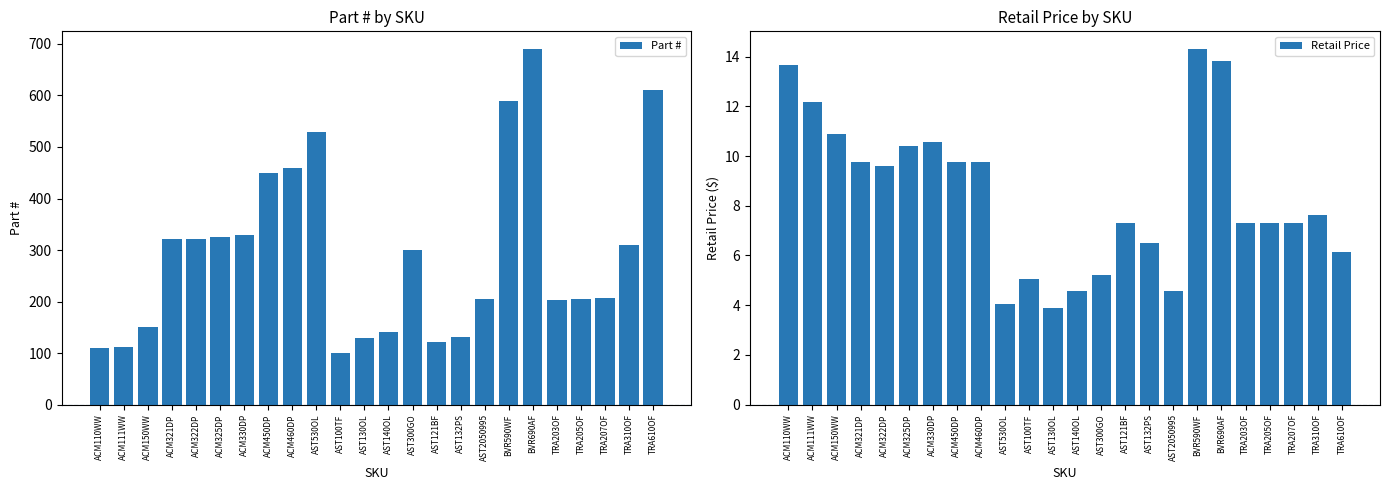

At which label does Part # reach its minimum?

AST100TF